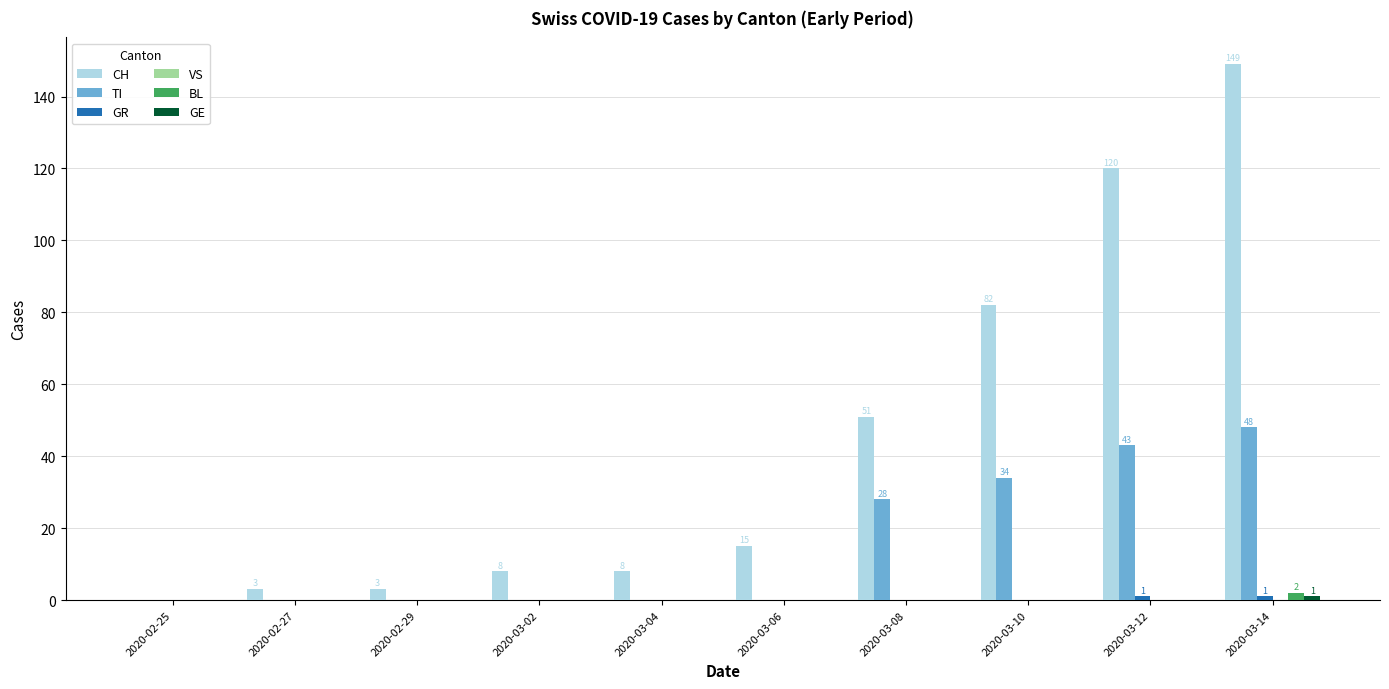

Is it true that TI equals 0 at 2020-02-27?

True